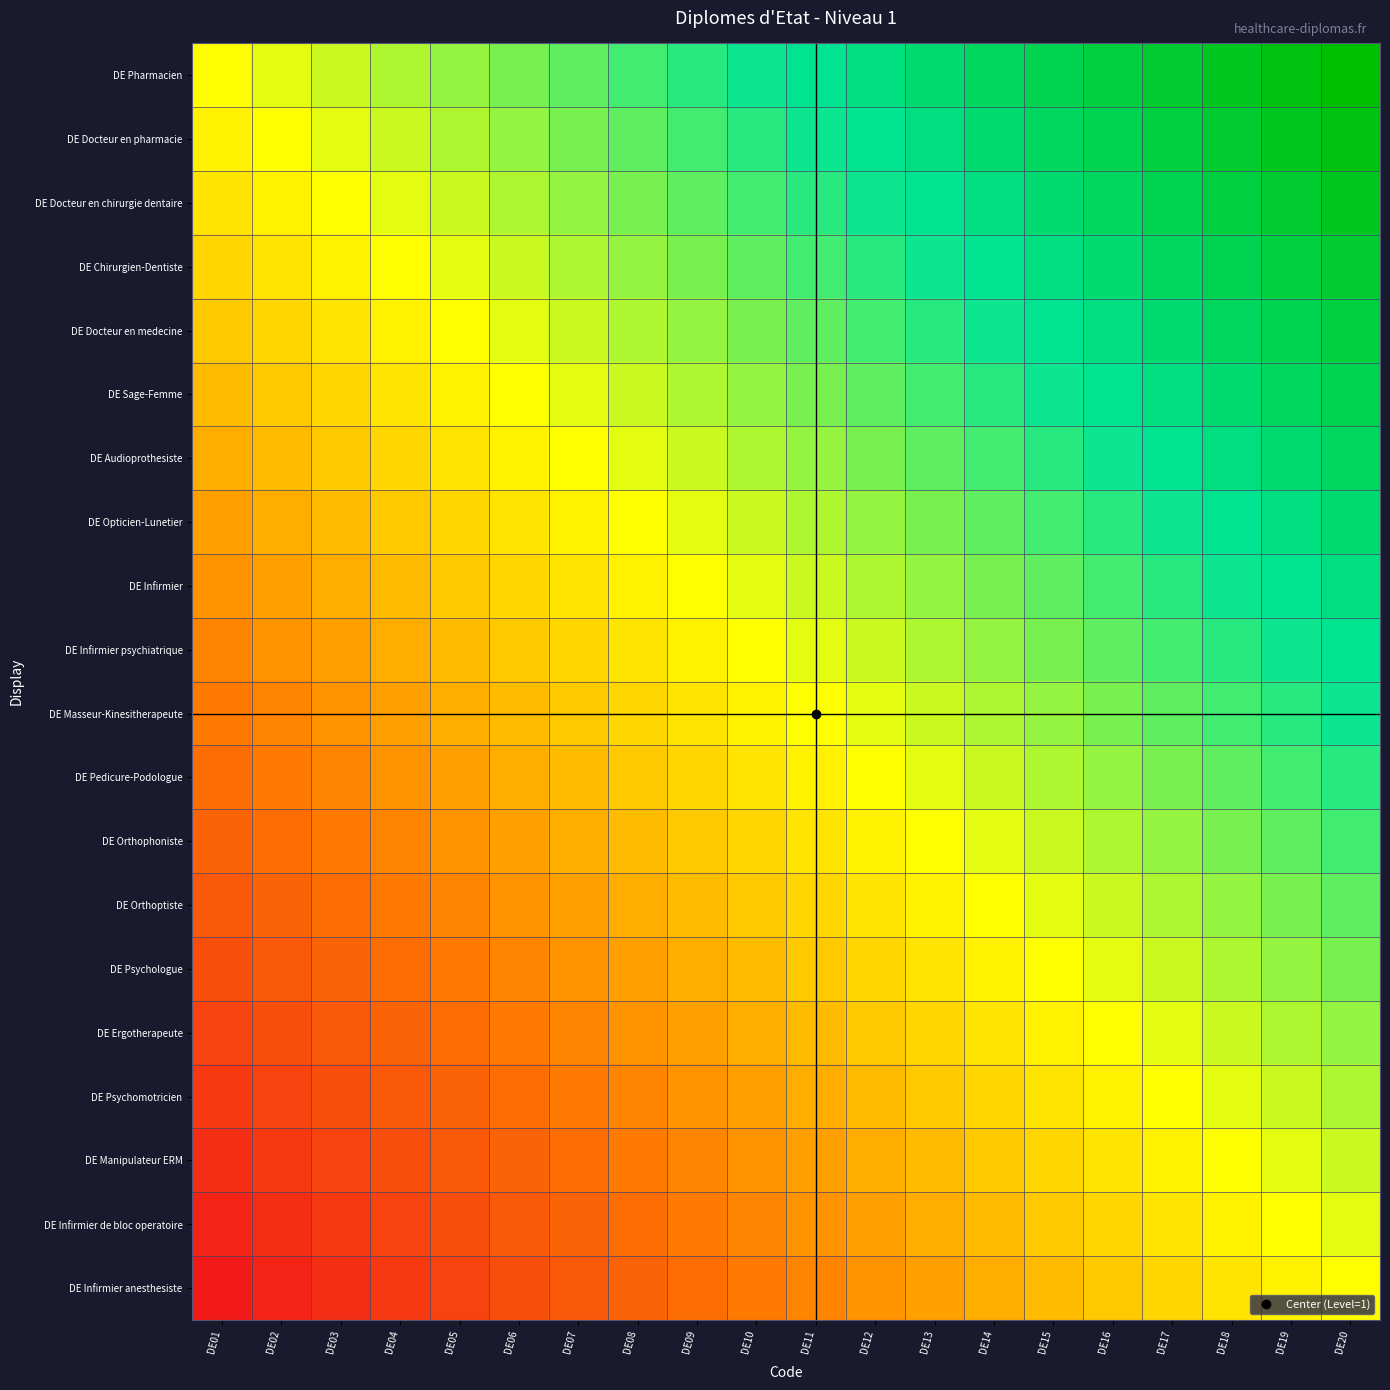

At which category is the sum across all series the highest?

DE20